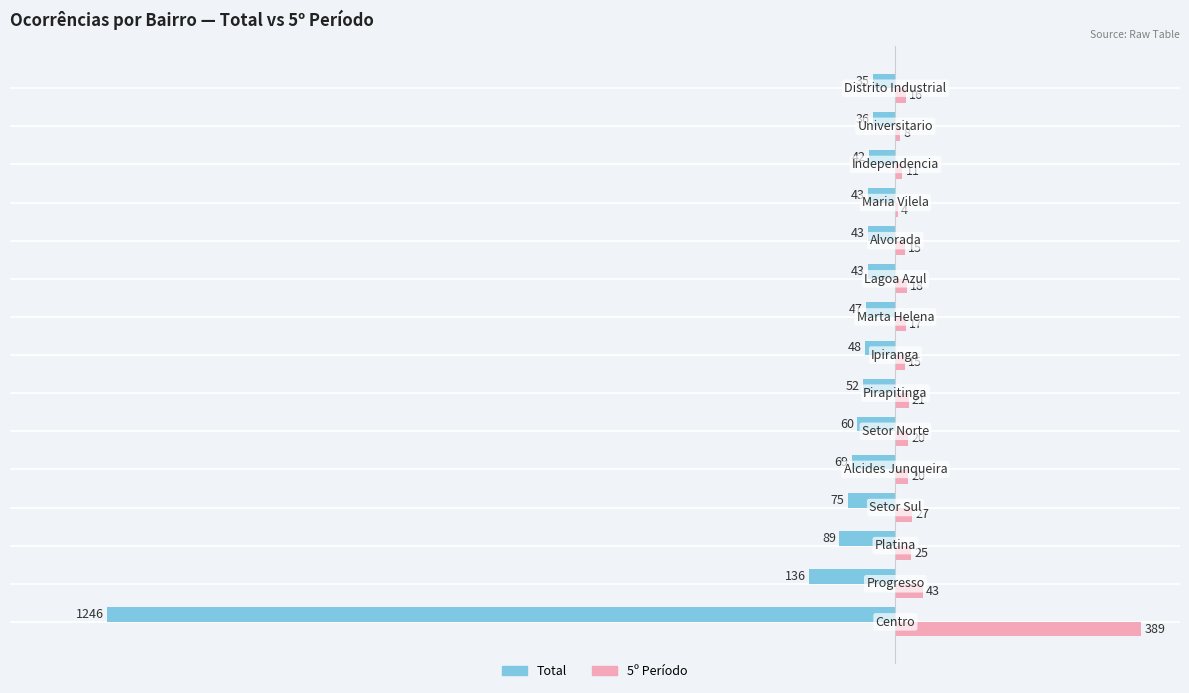

What is the maximum value for 5º Período?

389